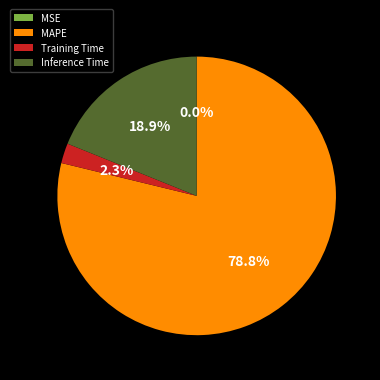

Which slice is the largest?

MAPE